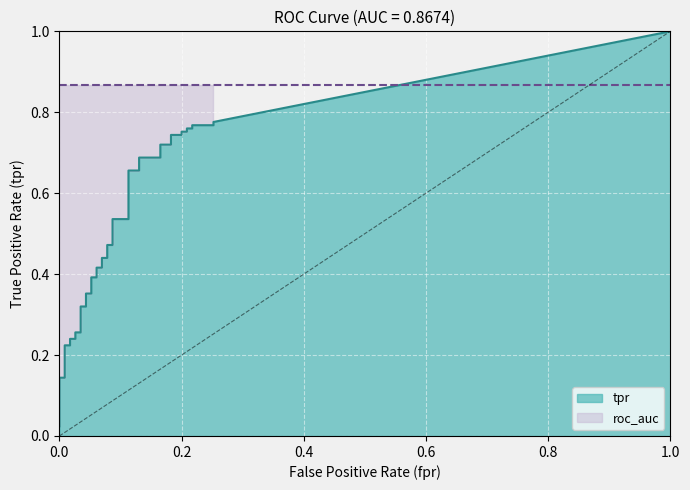

Which series has the largest range (max minus min)?

tpr